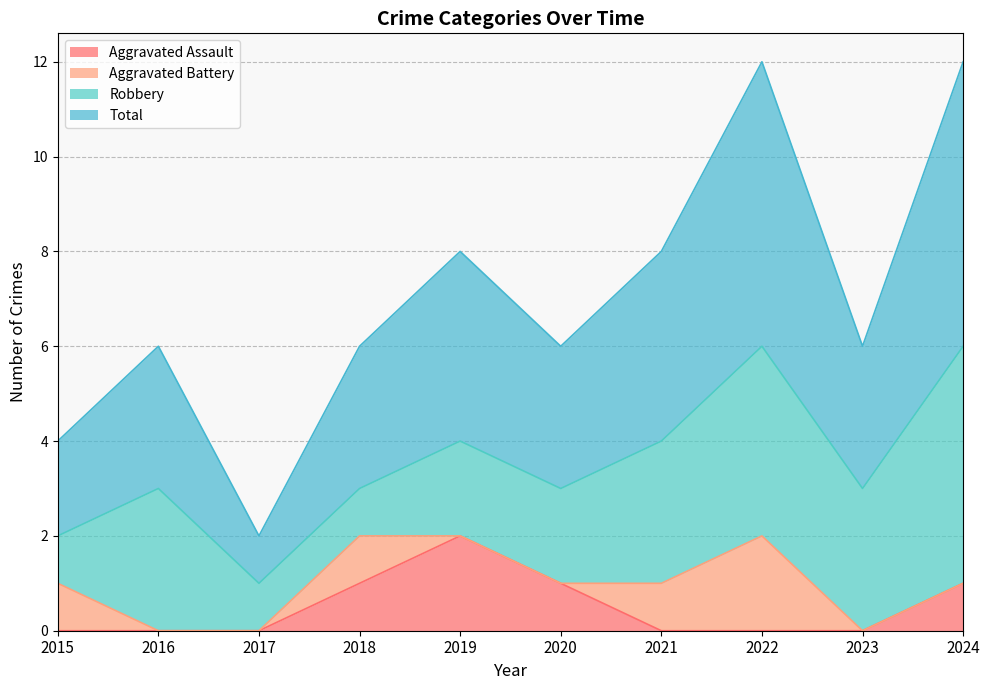

True or false: Aggravated Assault and Total intersect in this chart.

False